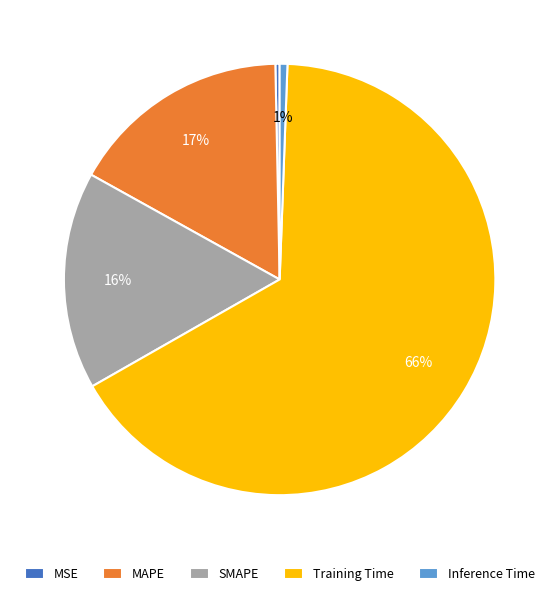

Is the sum of MAPE and MSE greater than half?

No